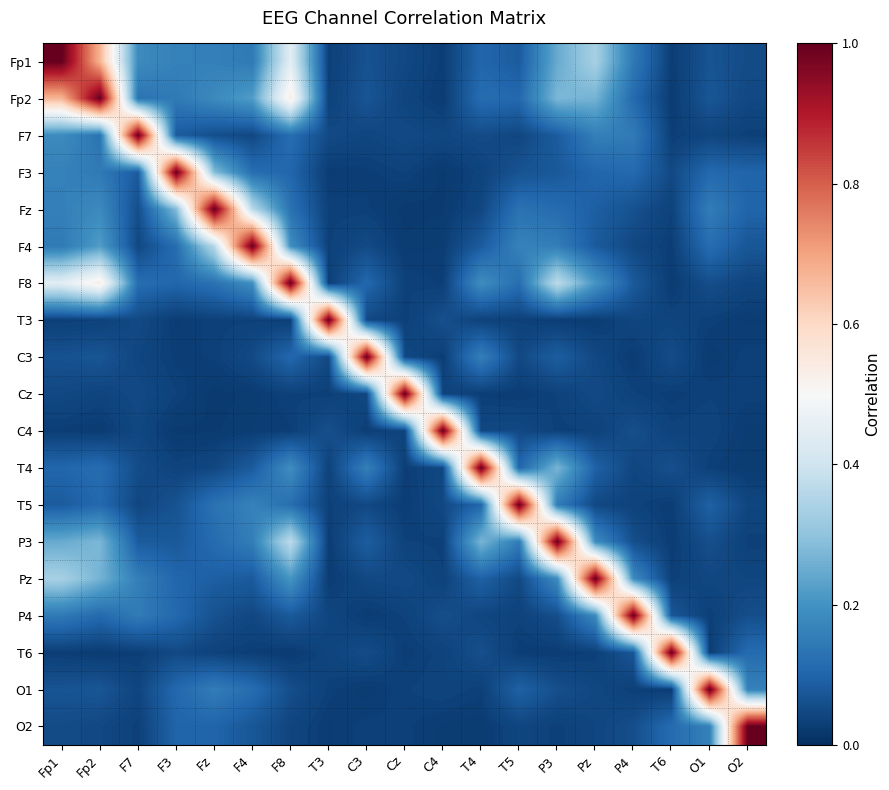

Between F7 and Cz, which is larger?

F7